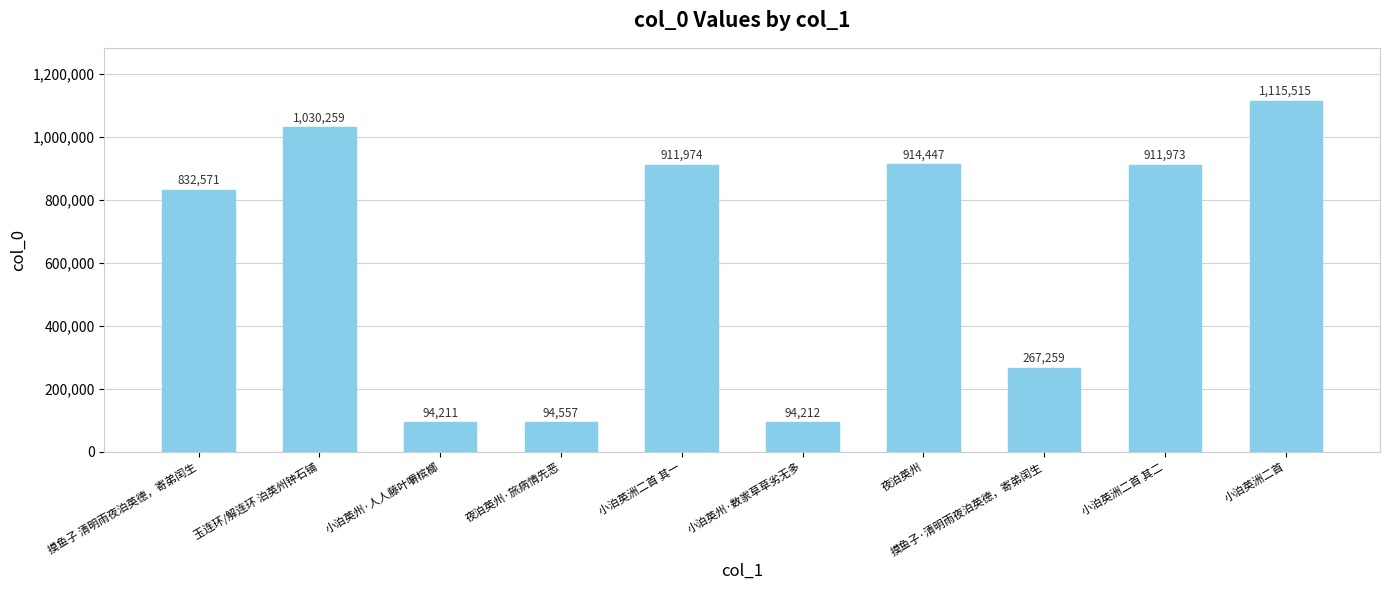

What is the label of the 5th bar from the left?

小泊英洲二首 其一